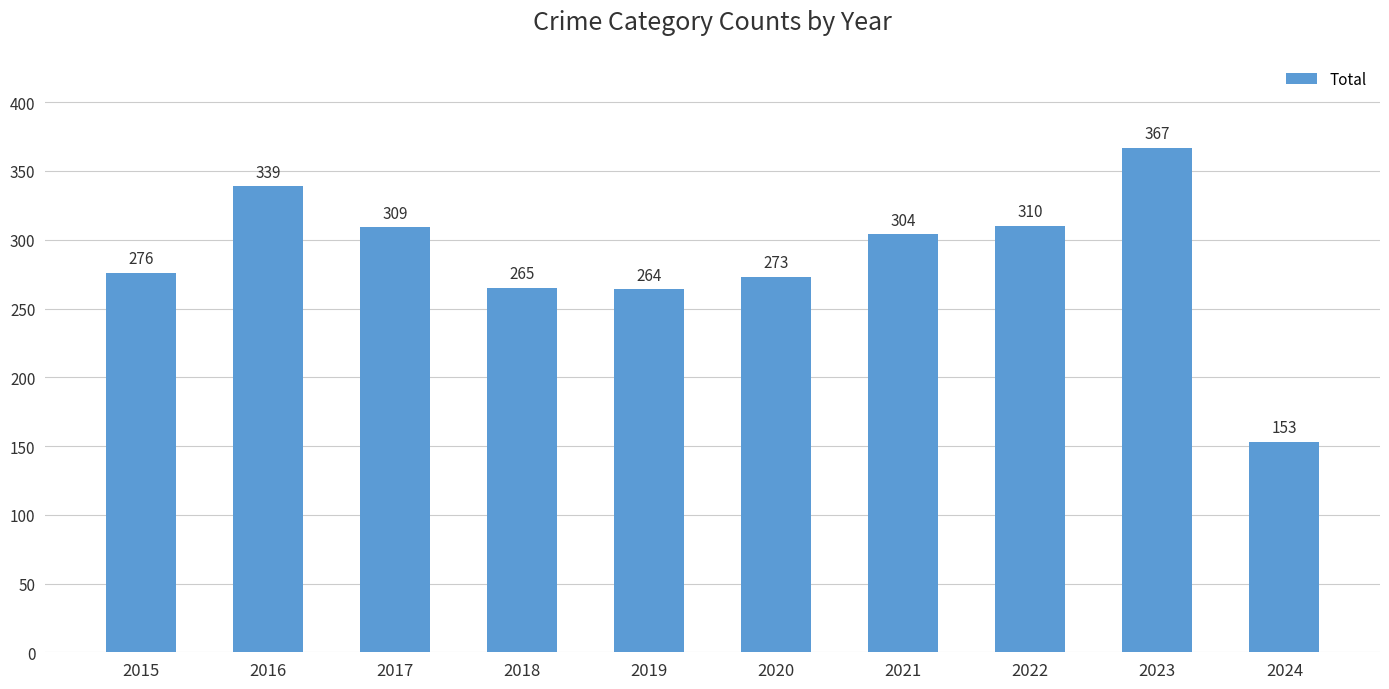

True or false: the data shows 461 at 2018.

False